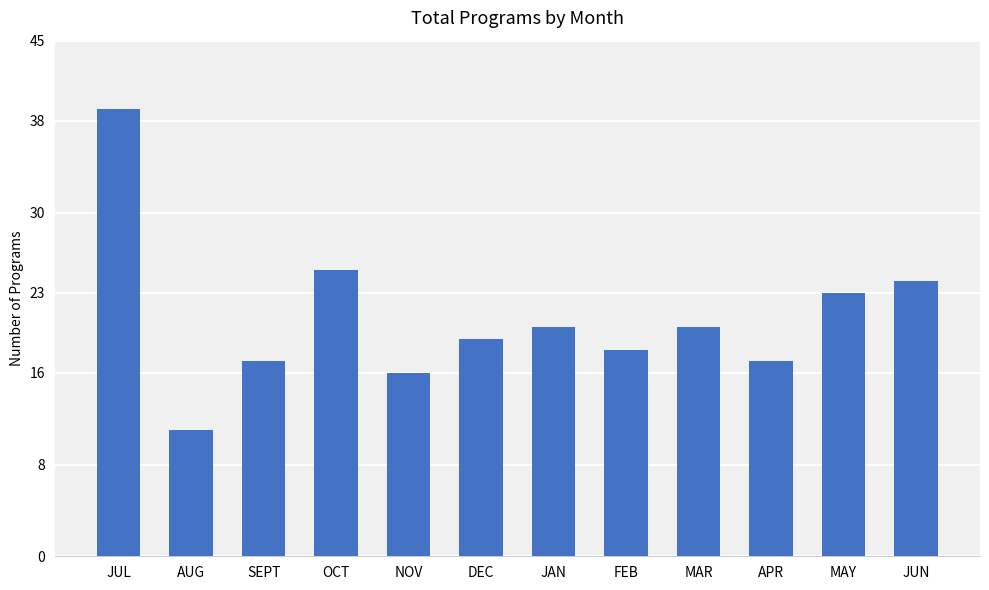

True or false: the data shows 23 at MAY.

True